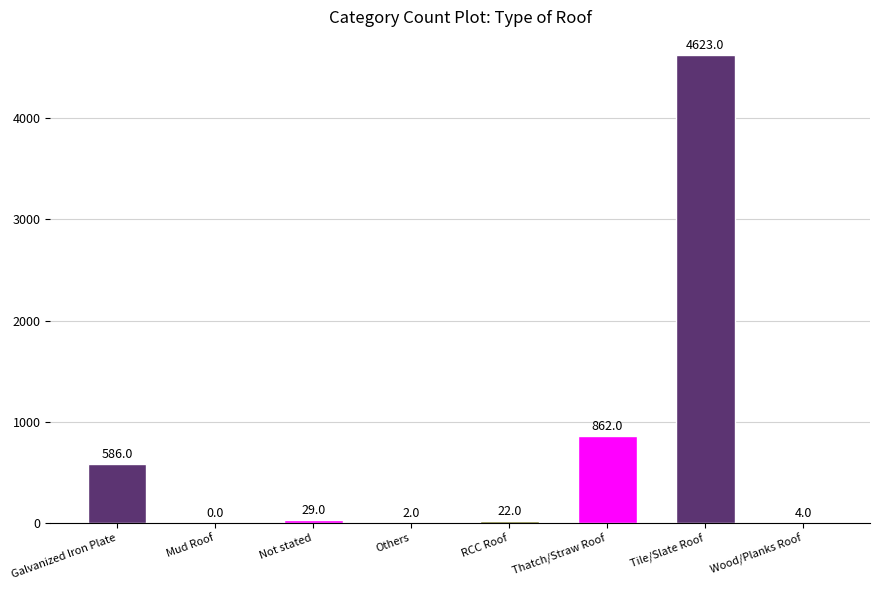

The value at Mud Roof is 0. True or false?

True